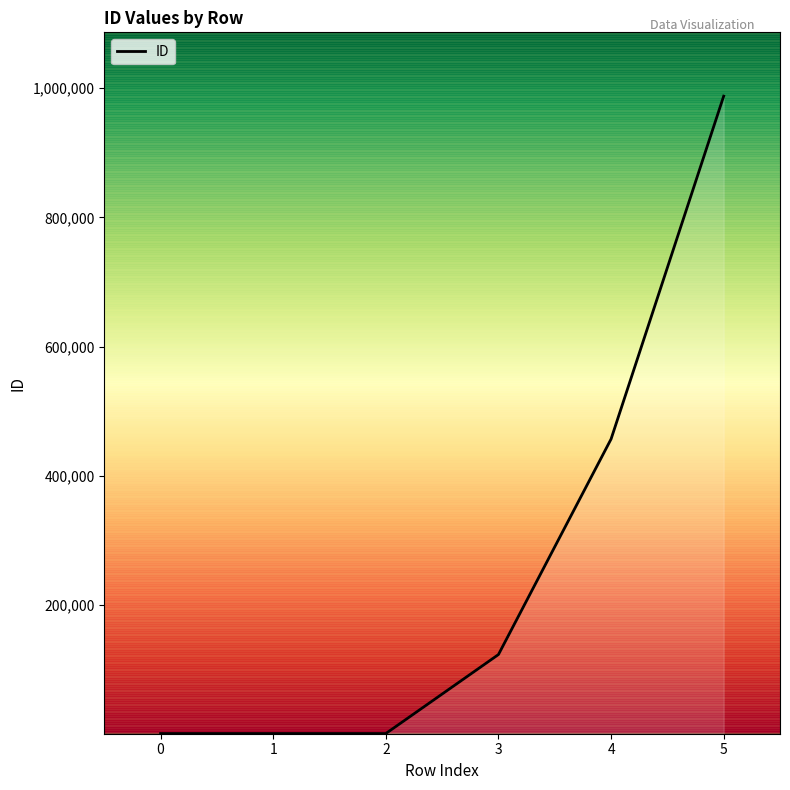

True or false: there are more than 1 points higher than both neighbors.

False